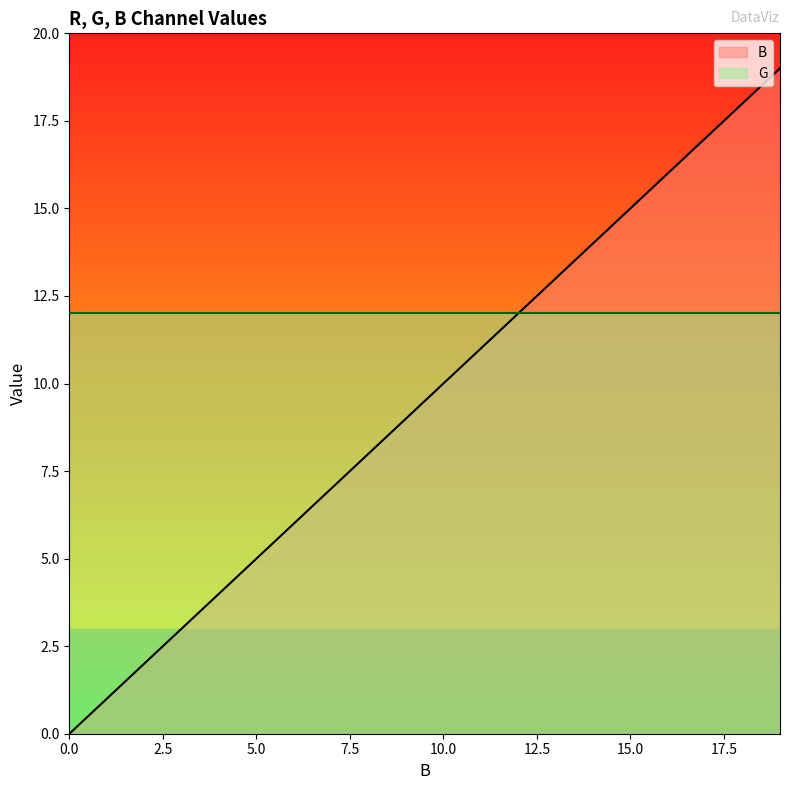

How many lines are shown in the chart?

2